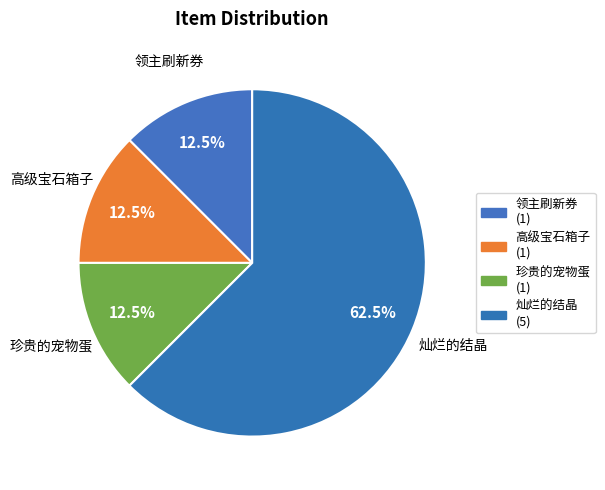

What is the largest slice in the pie chart?

灿烂的结晶